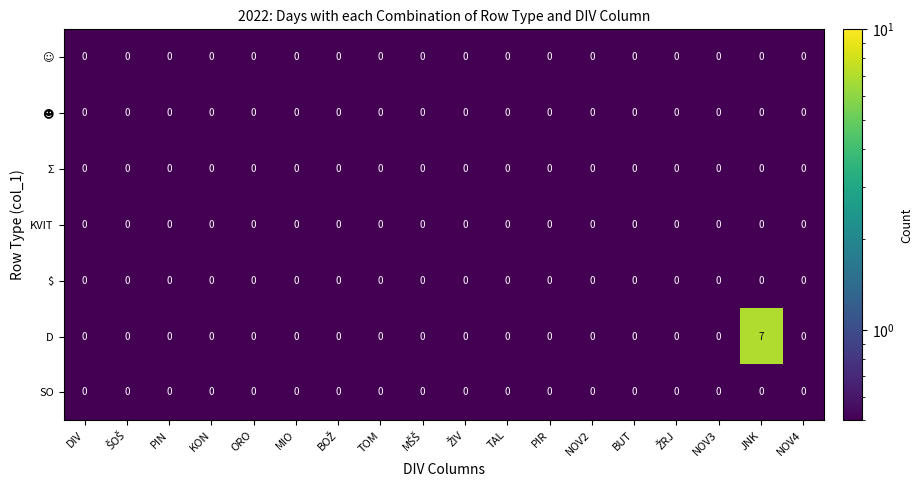

Which series has the largest range (max minus min)?

D